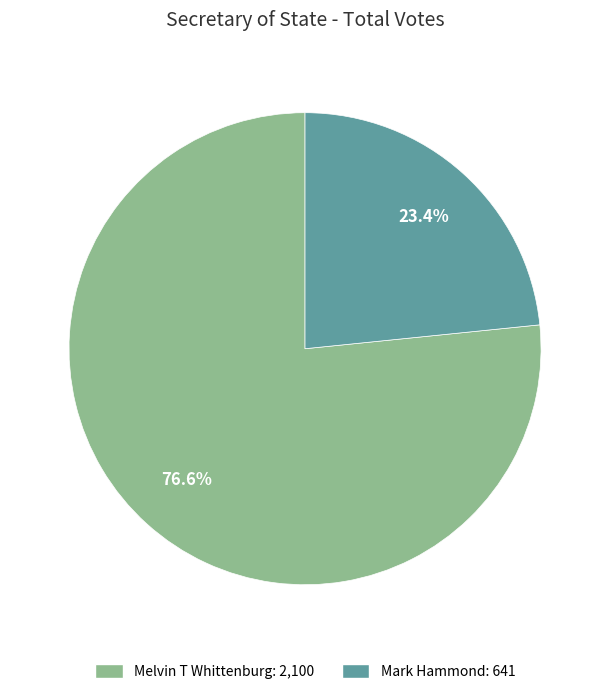

Count the number of slices in the pie.

2